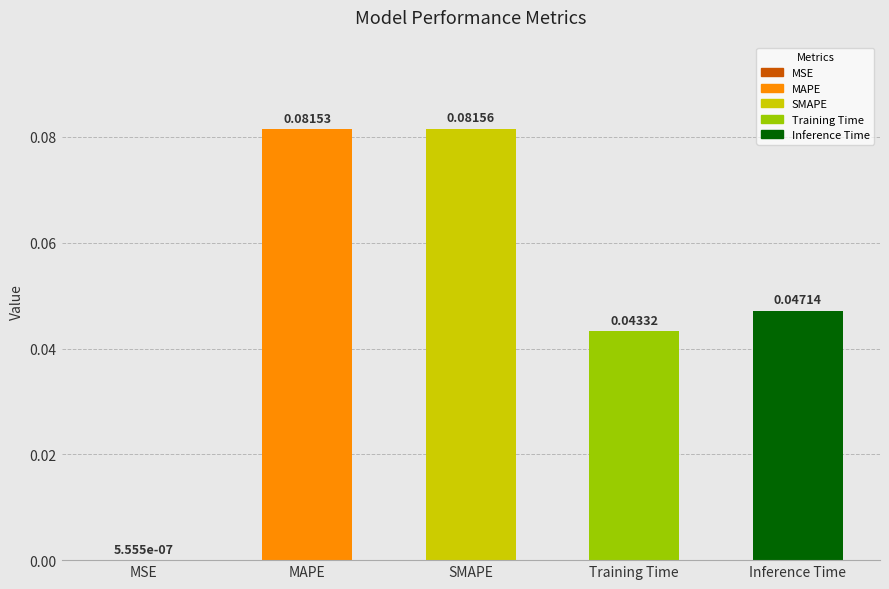

What is the sum of all values?

0.3